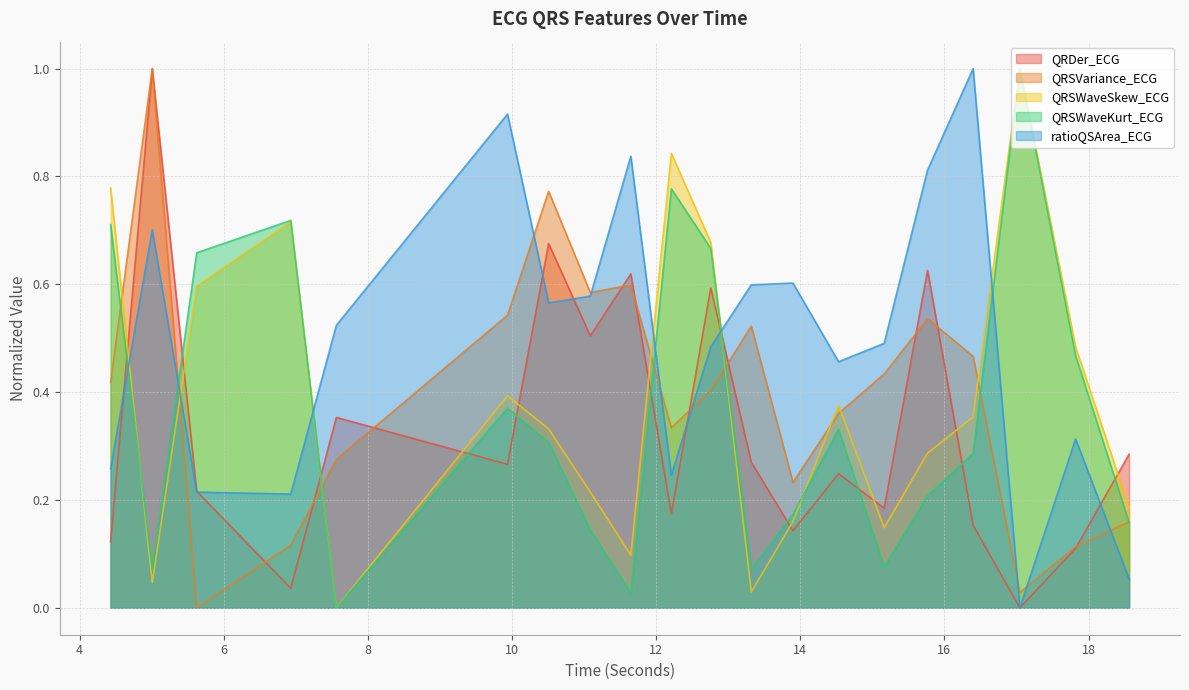

At 11.6484375, list the series in order from smallest to largest.

QRSWaveKurt_ECG, QRSWaveSkew_ECG, QRSVariance_ECG, QRDer_ECG, ratioQSArea_ECG